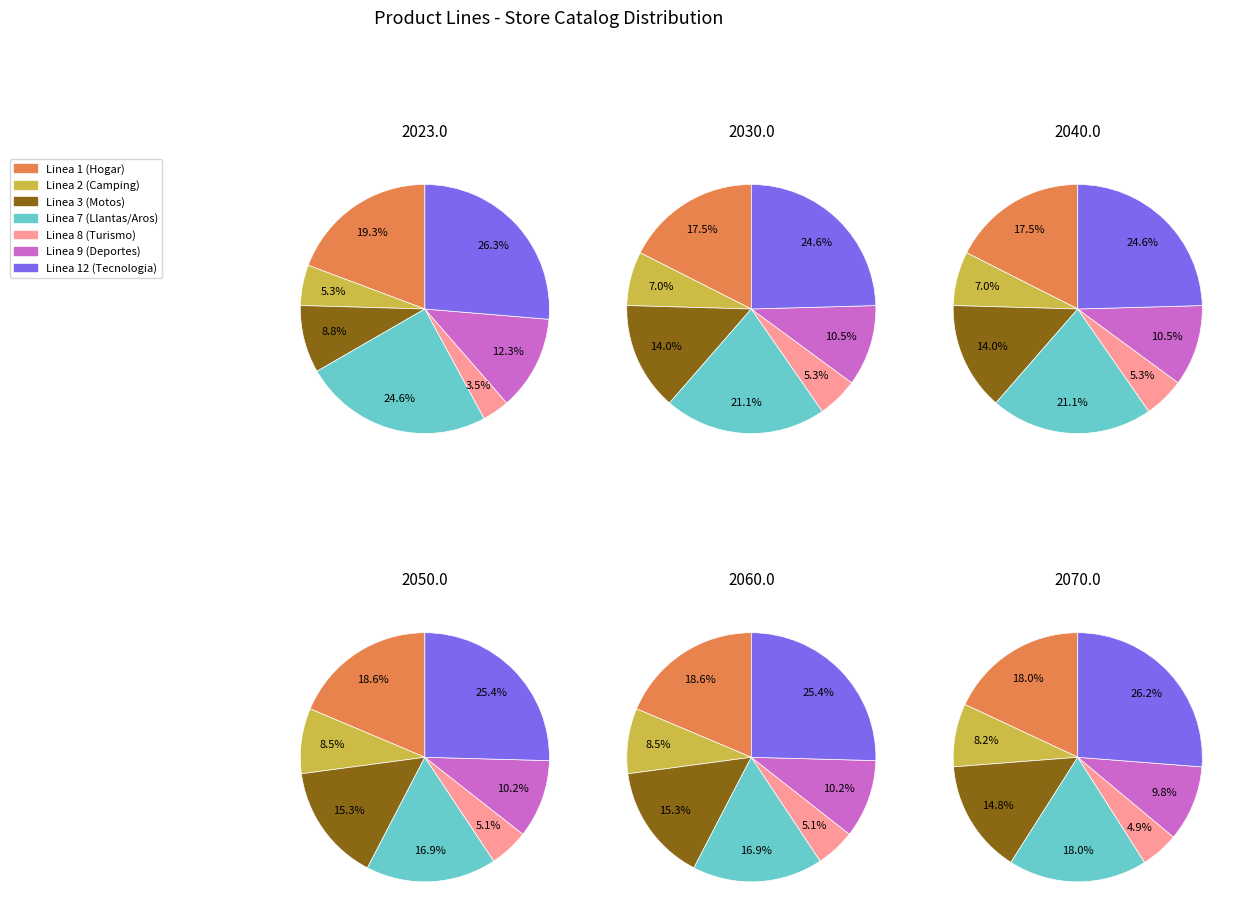

Is there a majority slice in this chart?

No